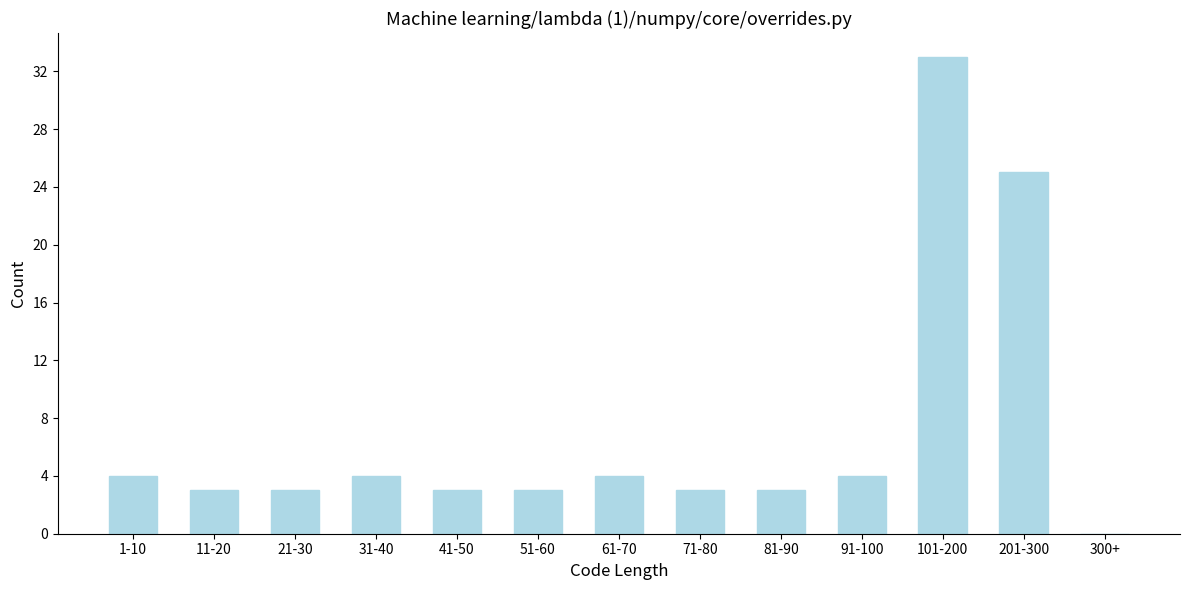

Reading left to right, list all the values displayed in this chart.

1-10=4	11-20=3	21-30=3	31-40=4	41-50=3	51-60=3	61-70=4	71-80=3	81-90=3	91-100=4	101-200=33	201-300=25	300+=0